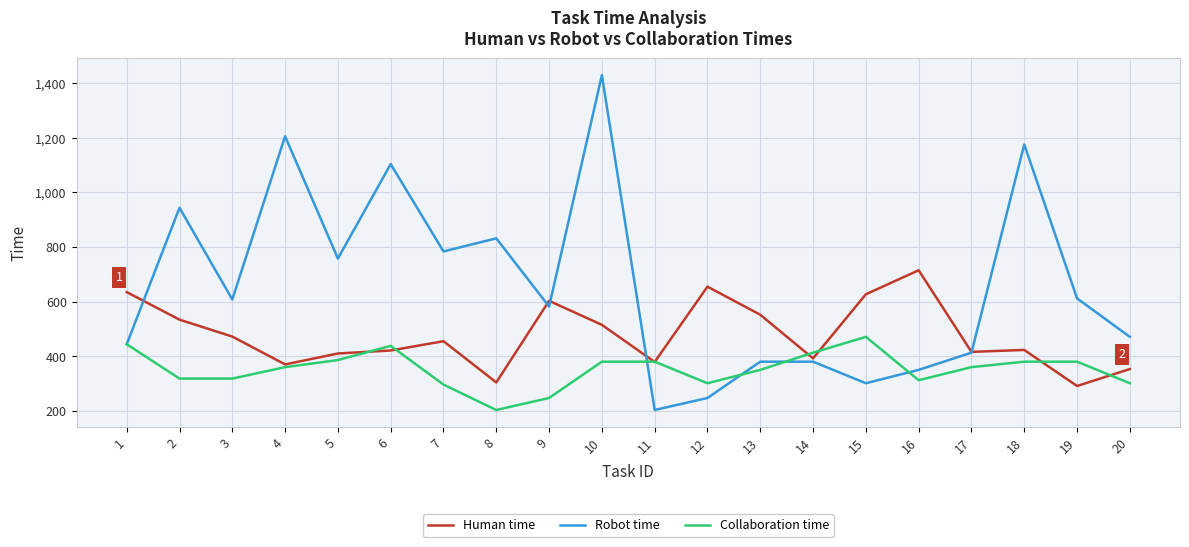

What is the minimum value shown in the chart?

203